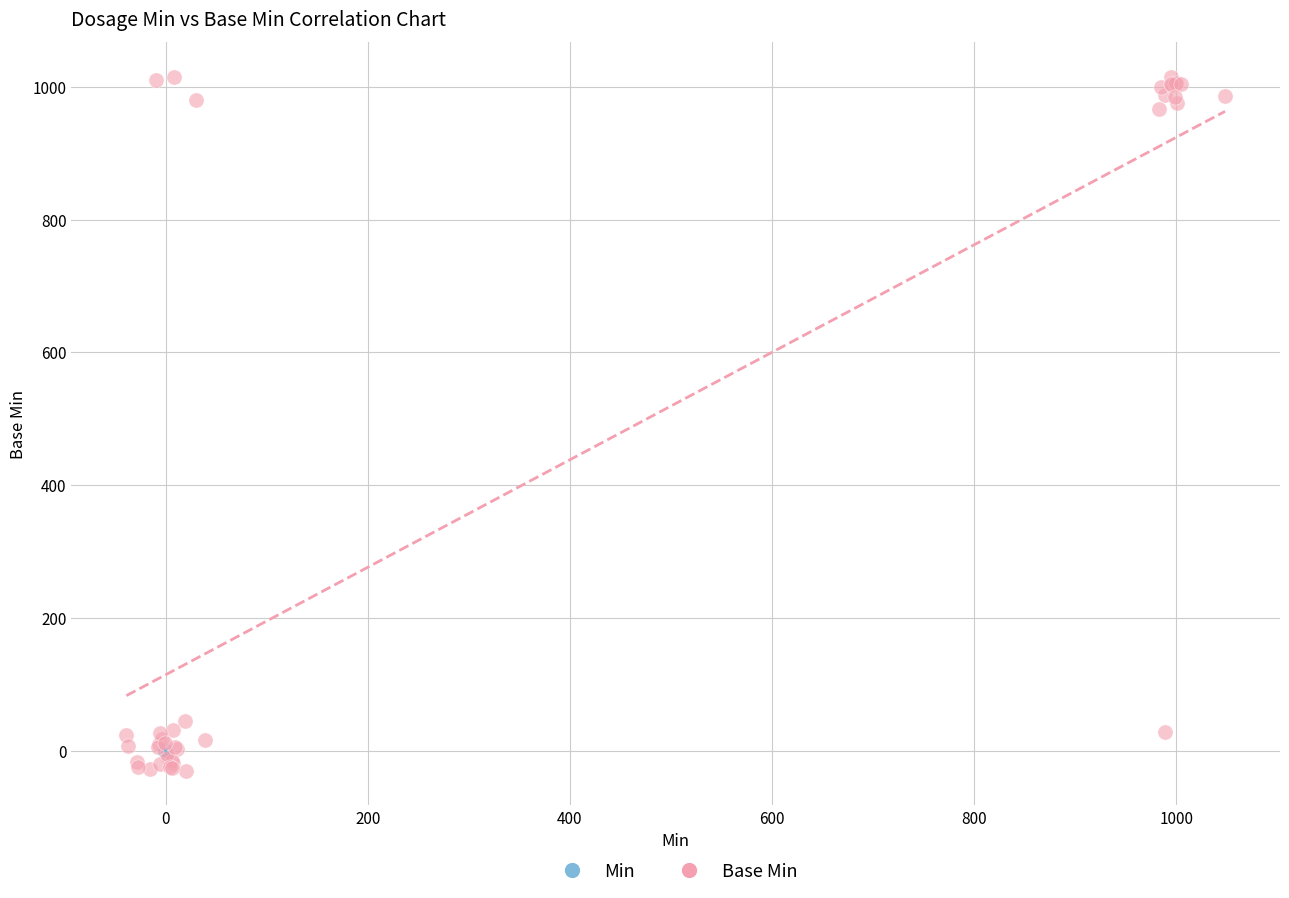

Which series has the widest spread of Y values?

Base Min